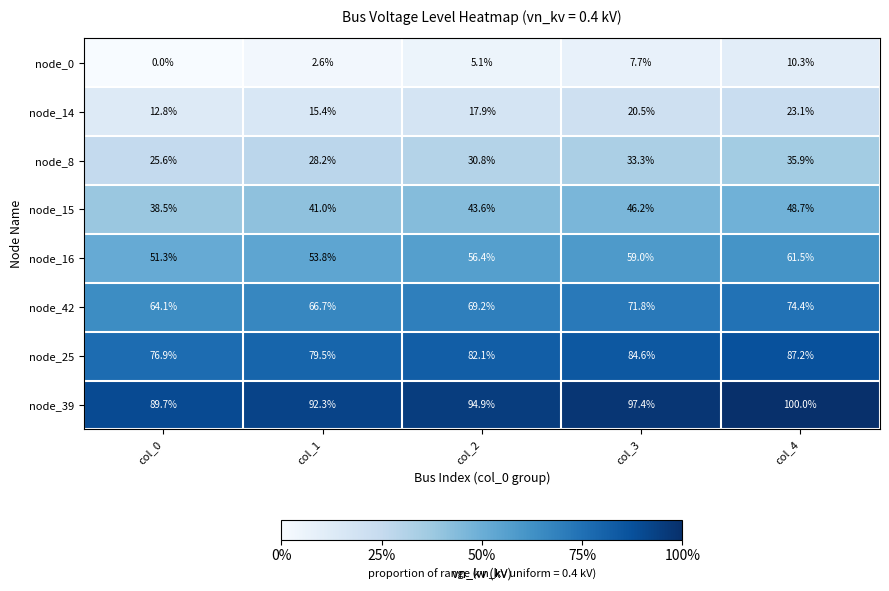

What is the approximate value of node_0 at col_4?

10.3